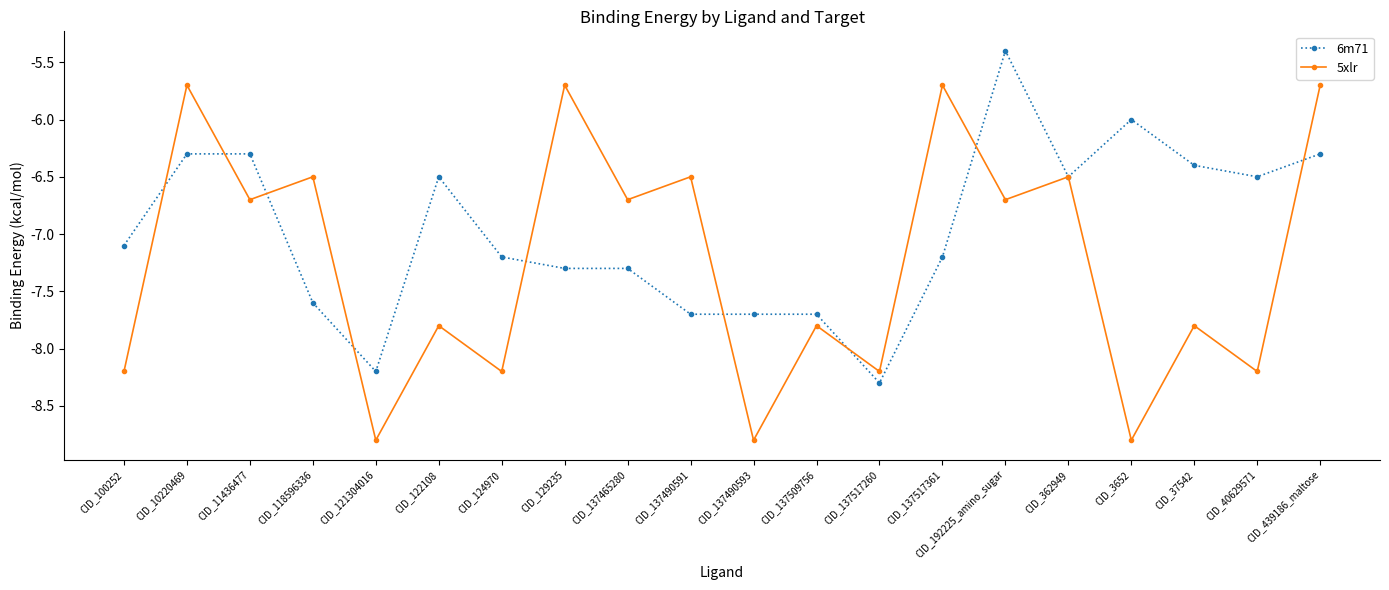

True or false: 6m71 and 5xlr cross at least once.

True